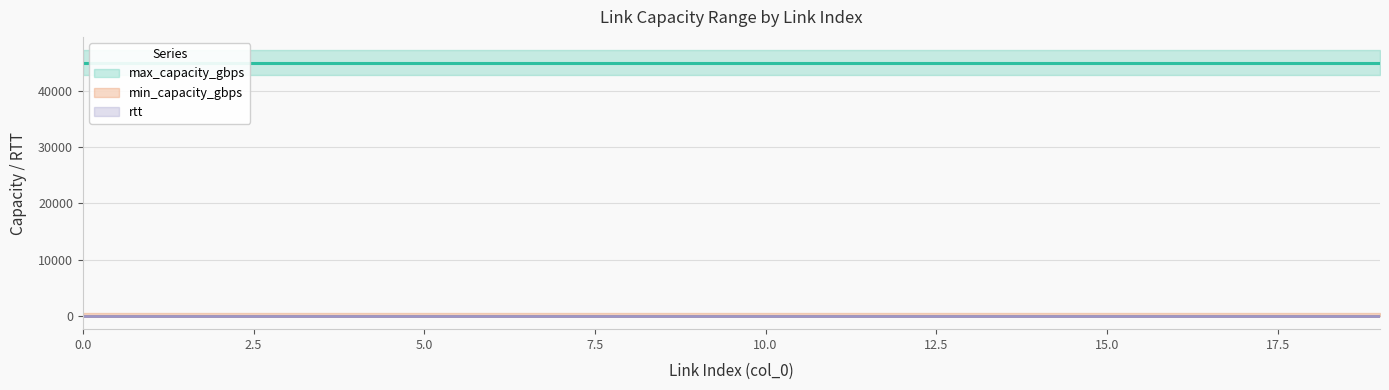

At 14, list the series in order from smallest to largest.

min_capacity_gbps, rtt, max_capacity_gbps